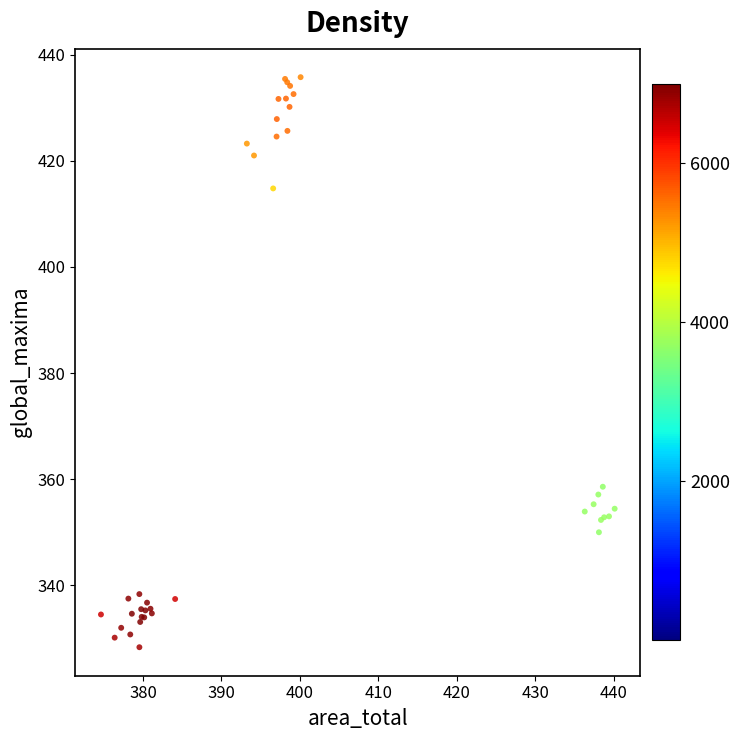

What Y value in the scatter plot is closest to 382?

358.6